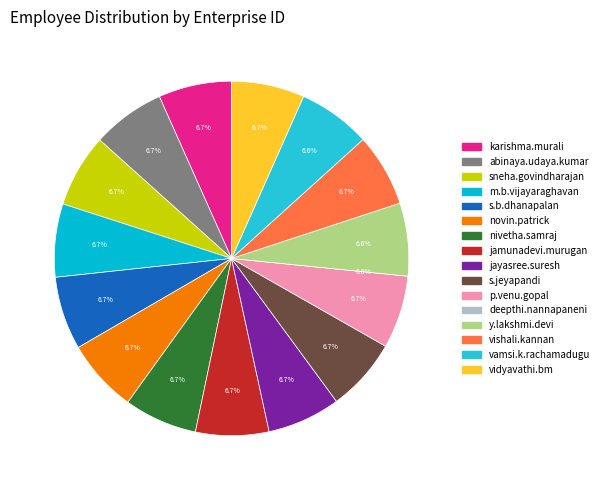

True or false: p.venu.gopal accounts for 18% of the total.

False